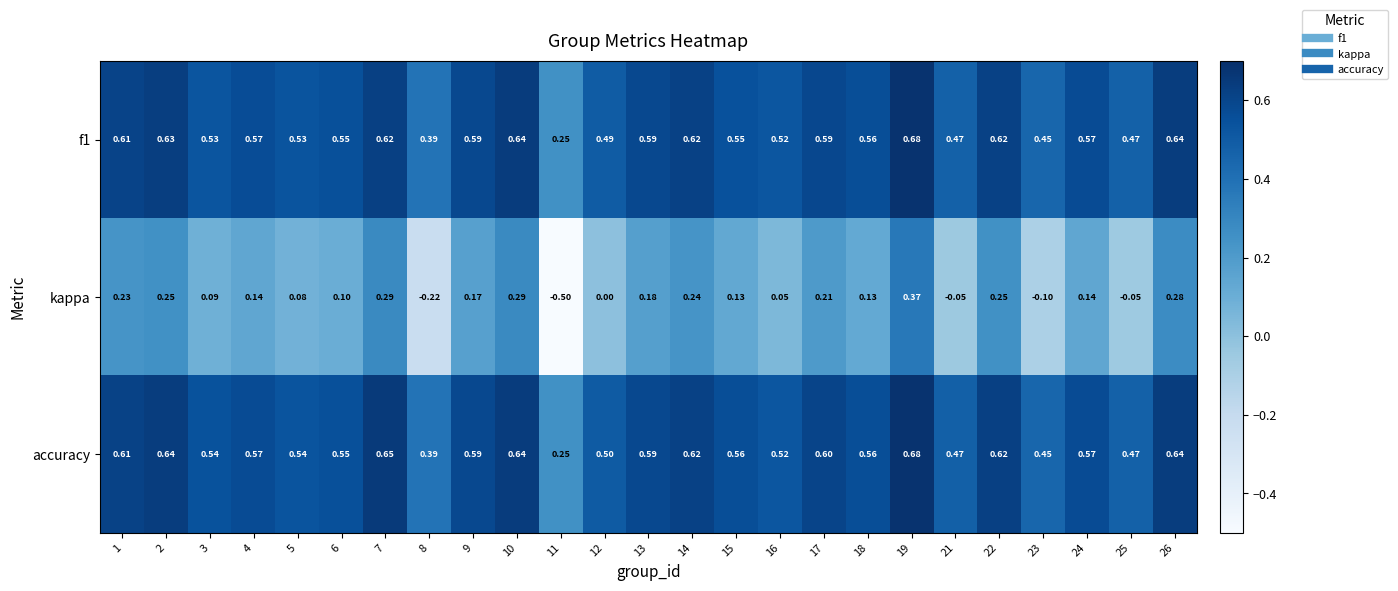

At how many categories does at least one series exceed 0?

25